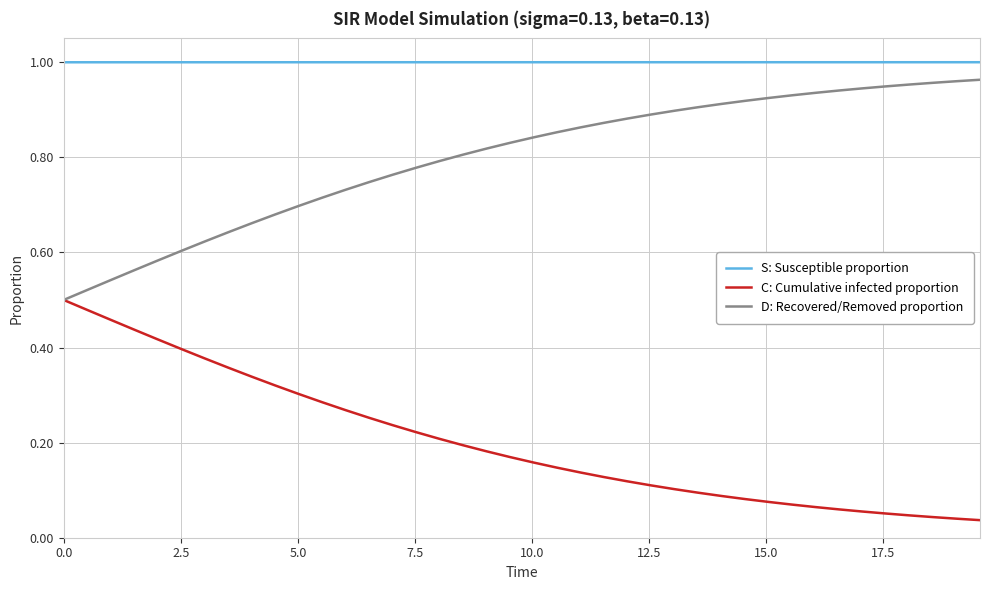

List the series in order of their overall mean, highest first.

S: Susceptible proportion, D: Recovered/Removed proportion, C: Cumulative infected proportion